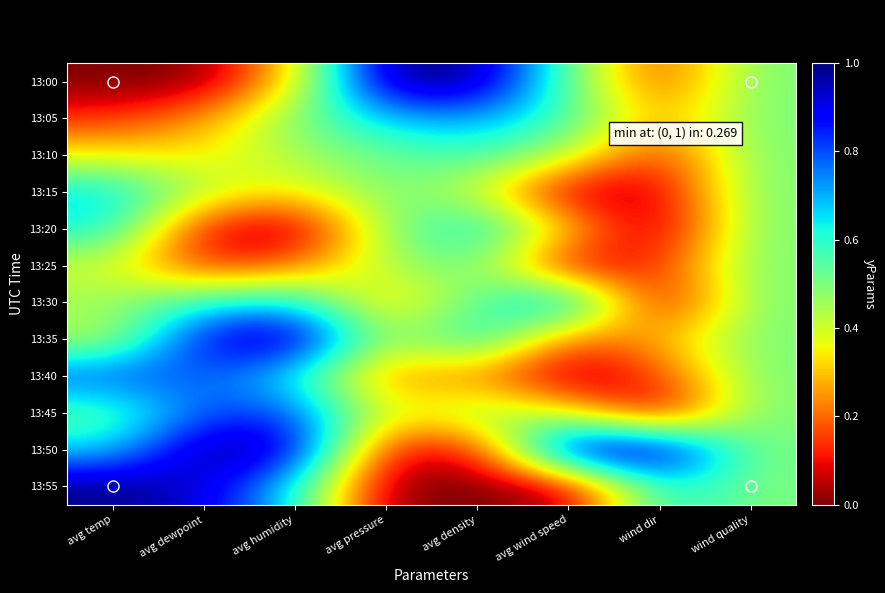

Rank the series by their maximum value, from highest to lowest.

13:00, 13:35, 13:50, 13:55, 13:45, 13:40, 13:30, 13:05, 13:15, 13:20, 13:10, 13:25